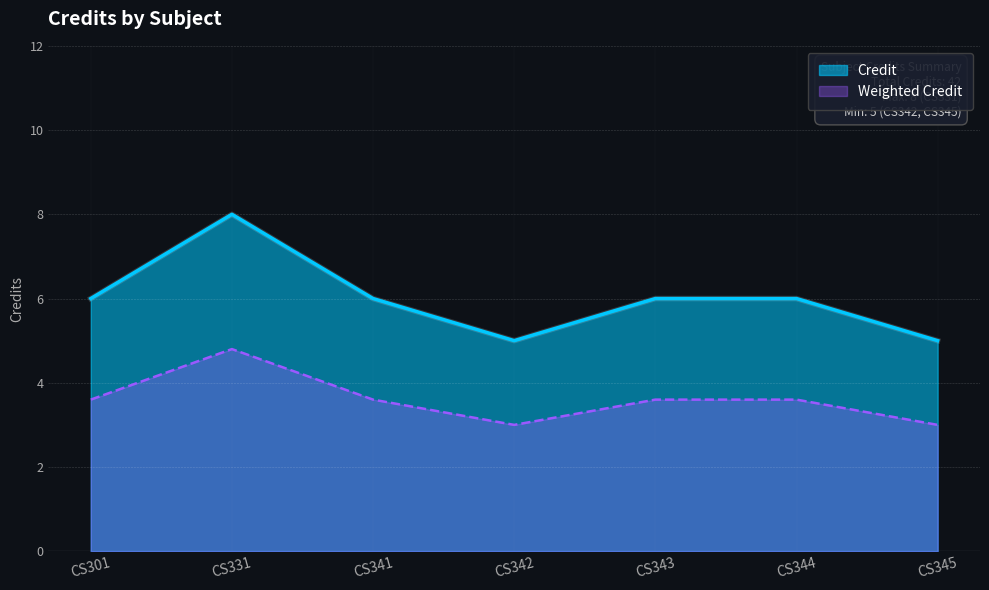

The chart shows a value of 6 at CS343. True or false?

True